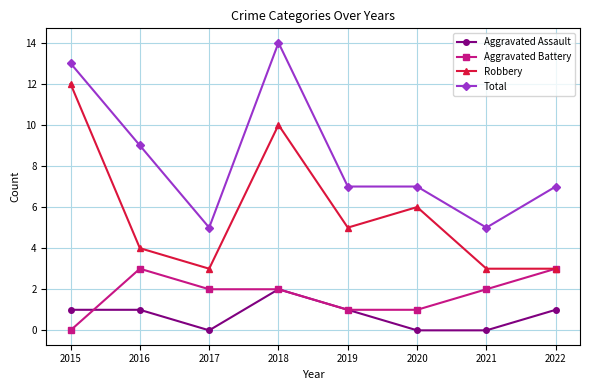

What are all the series names shown in the legend?

Aggravated Assault, Aggravated Battery, Robbery, Total